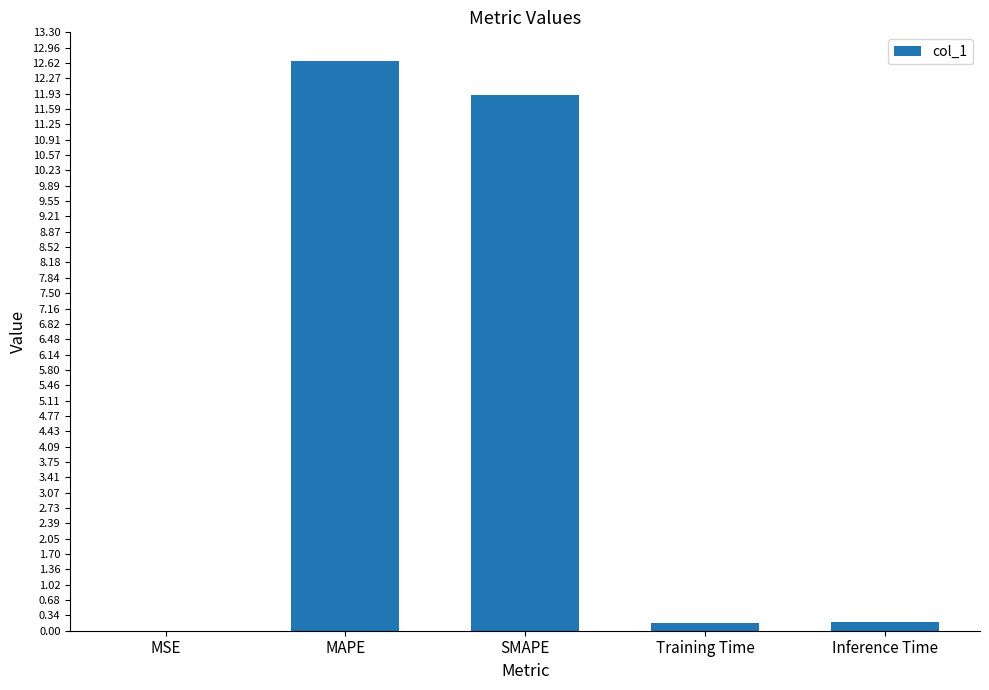

What is the difference between the values at MSE and SMAPE?

11.9